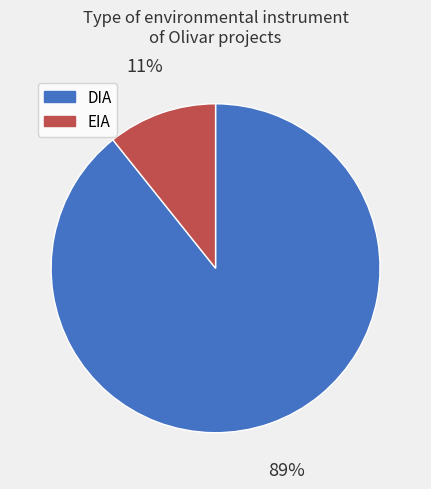

What is the smallest slice in the pie chart?

EIA